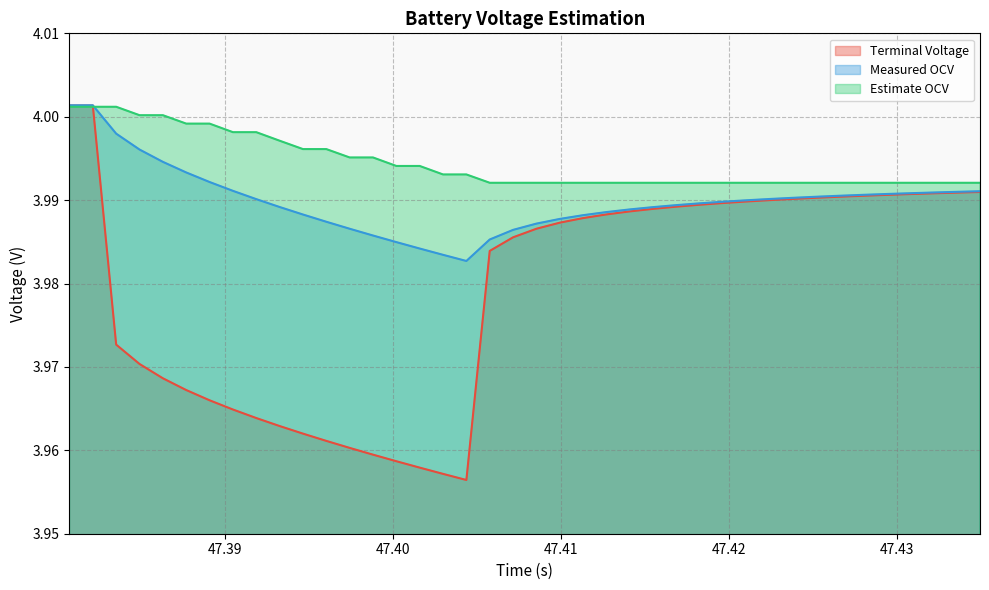

Which series has the widest spread of values?

Terminal Voltage